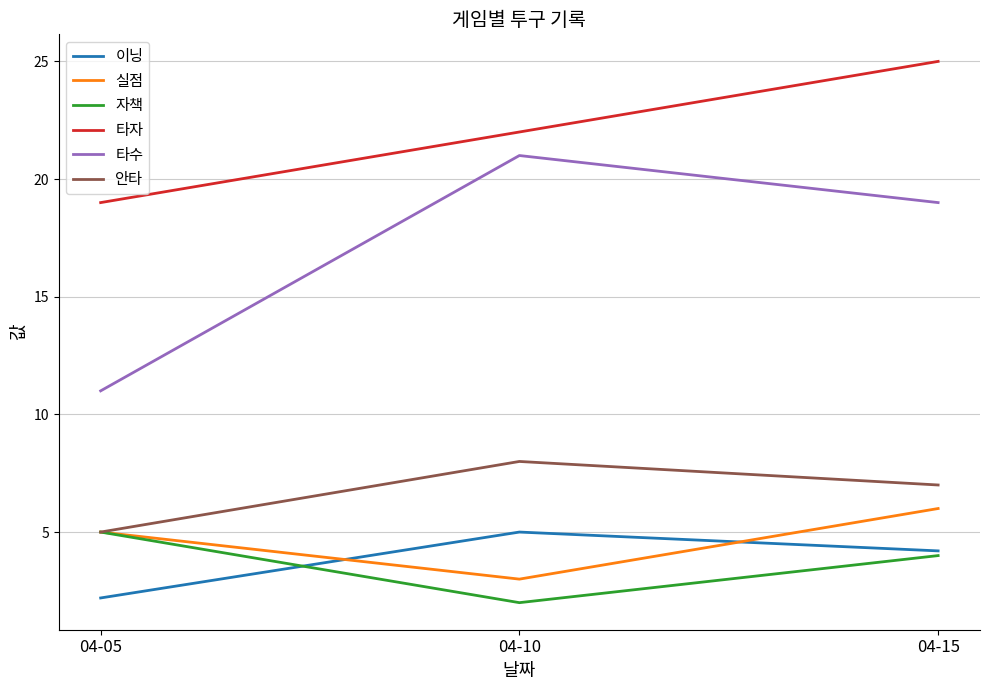

The value of 실점 at 04-10 is 0.8. True or false?

False